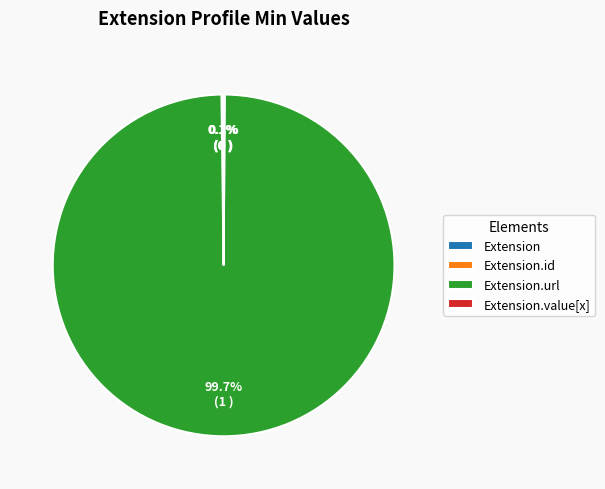

Is there any slice that represents more than half of the pie?

Yes